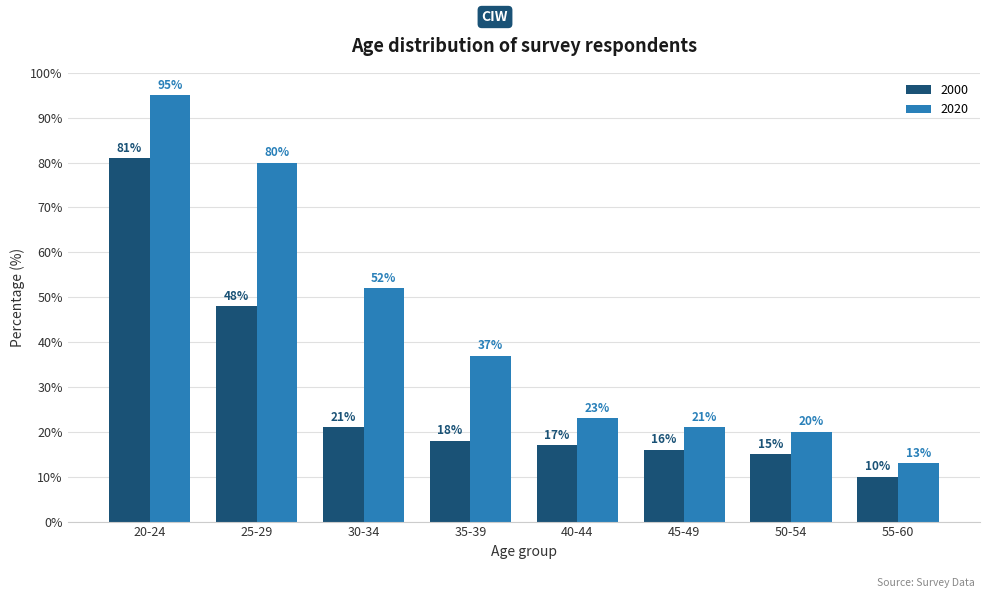

What value does the 2020 series have at 45-49, to the nearest 10?

20